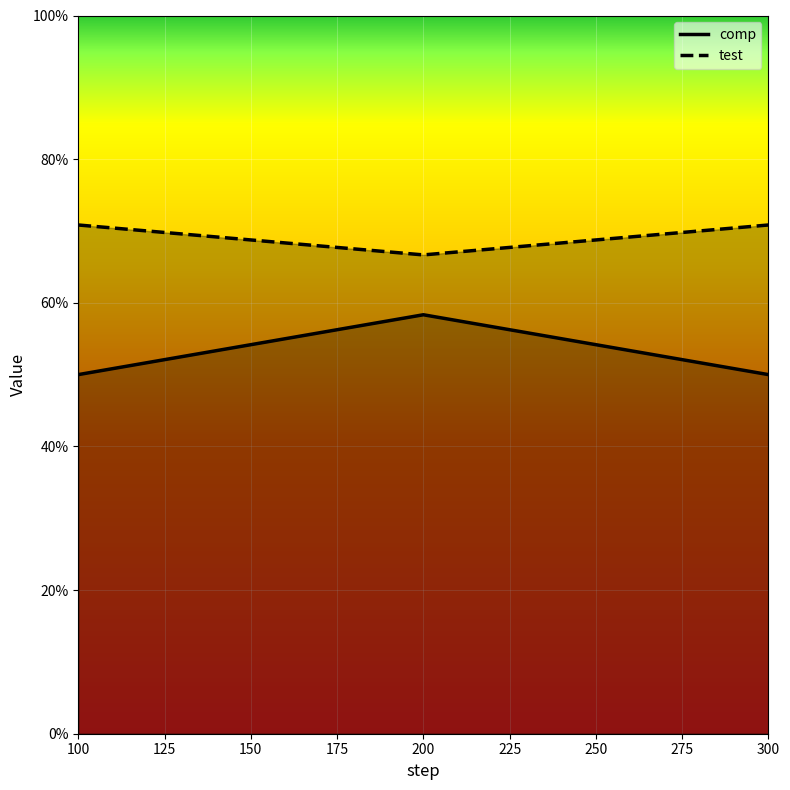

At which category does the chart reach its peak across all series?

100